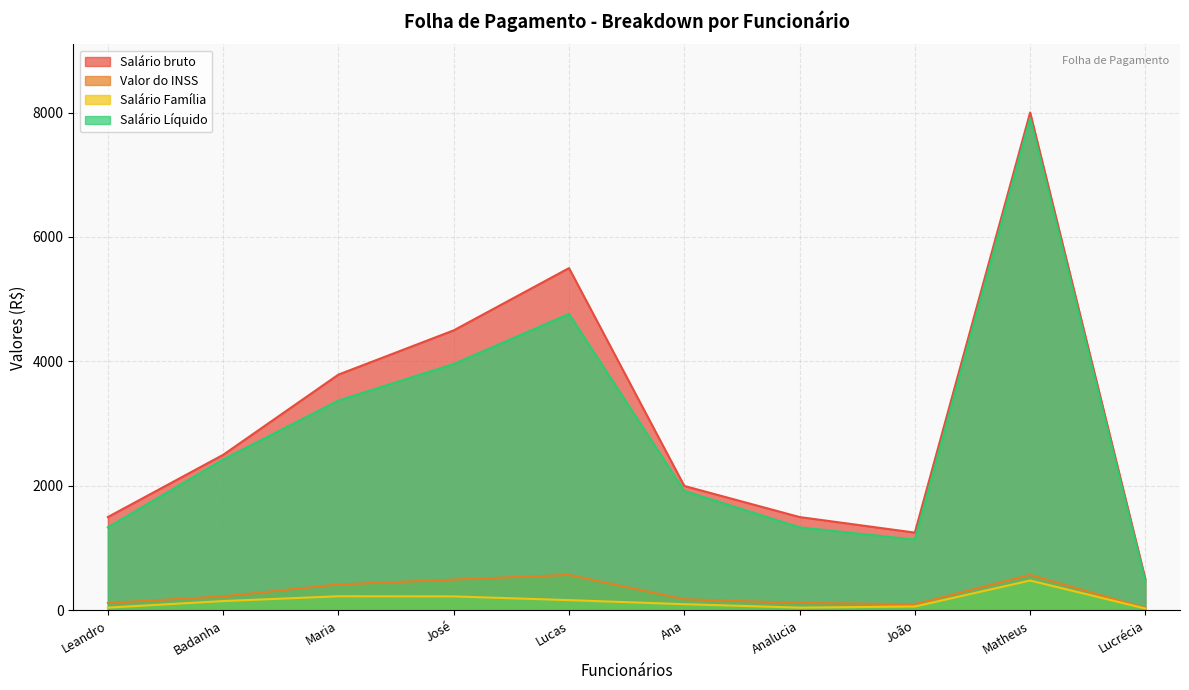

Rank the categories by Salário bruto value from highest to lowest.

Matheus, Lucas, José, Maria, Badanha, Ana, Leandro, Analucia, João, Lucrécia